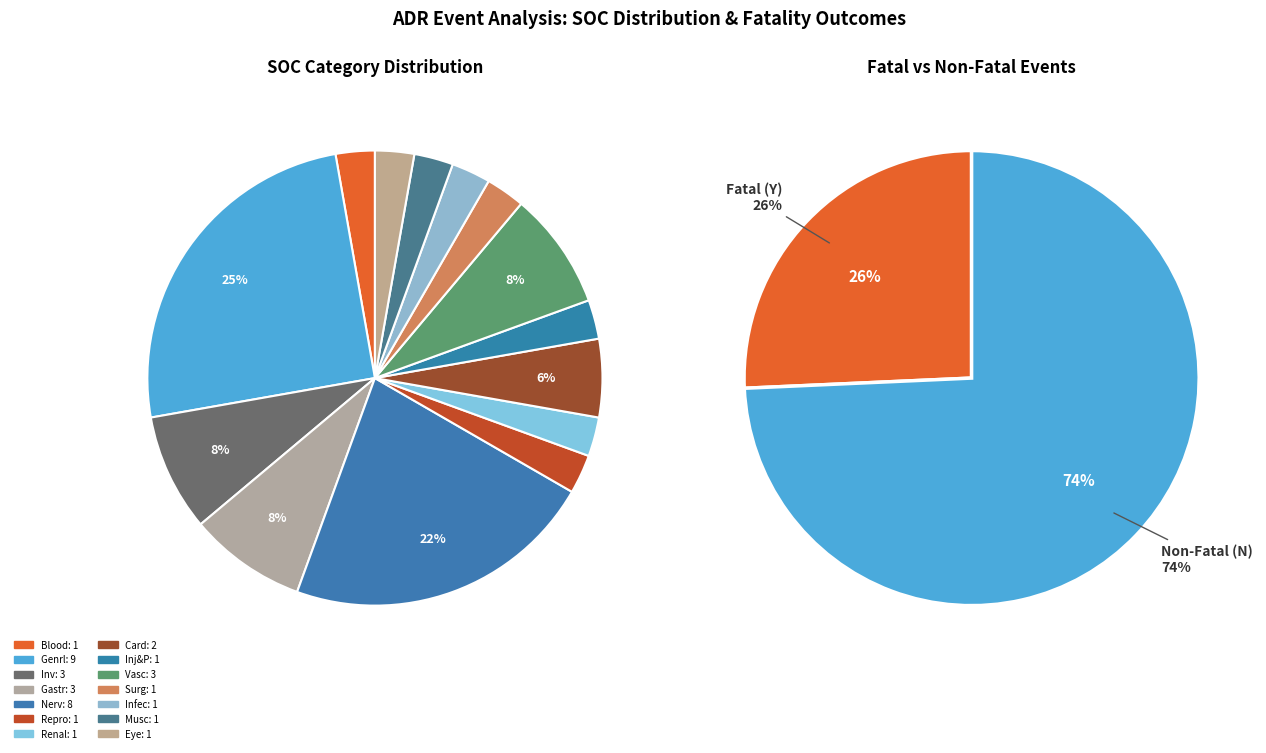

What is the ratio of the value at Vasc to the value at Inj&P?

3.0